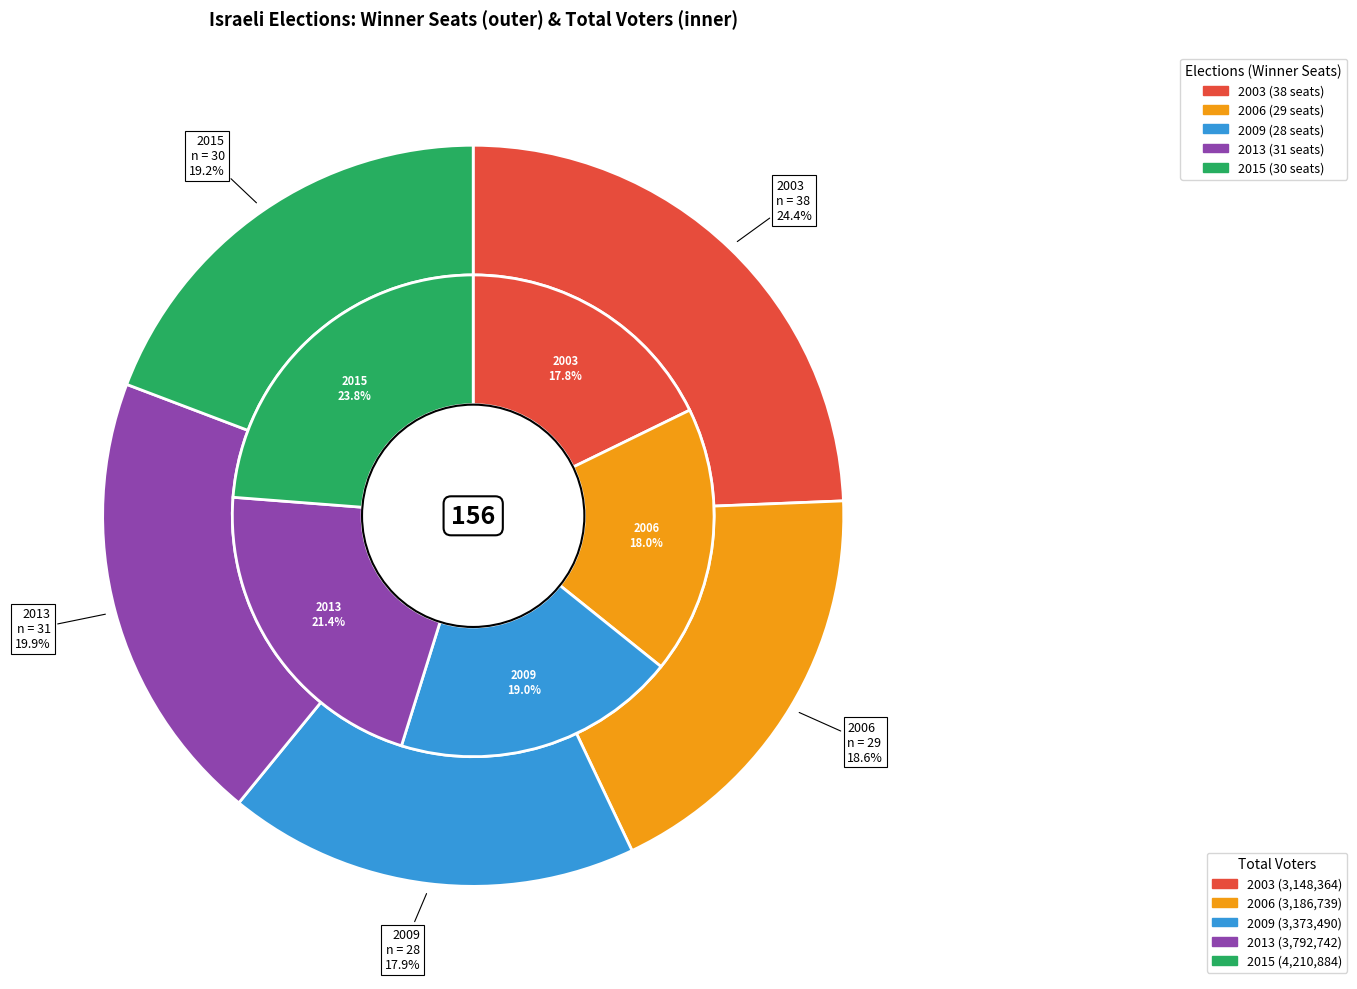

Count the number of slices in the pie.

5